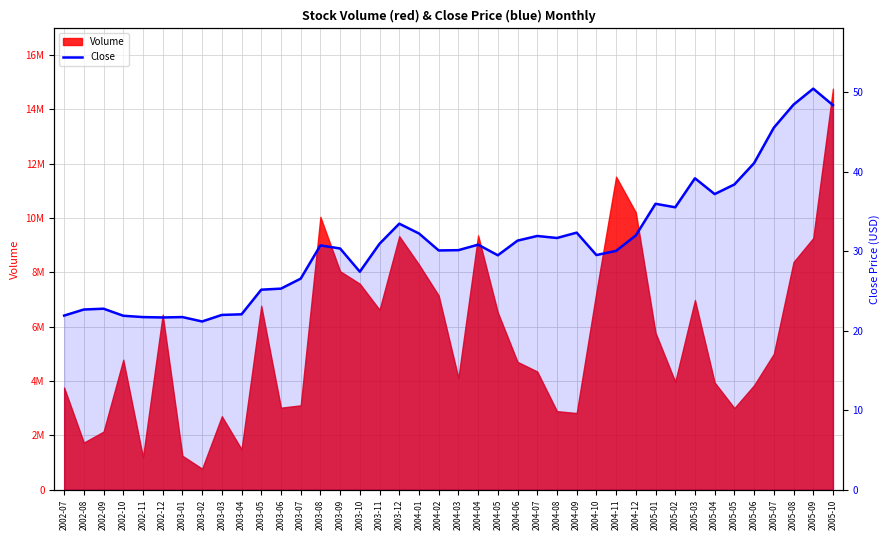

Is it true that the value at 2003-05 is 25.2?

True